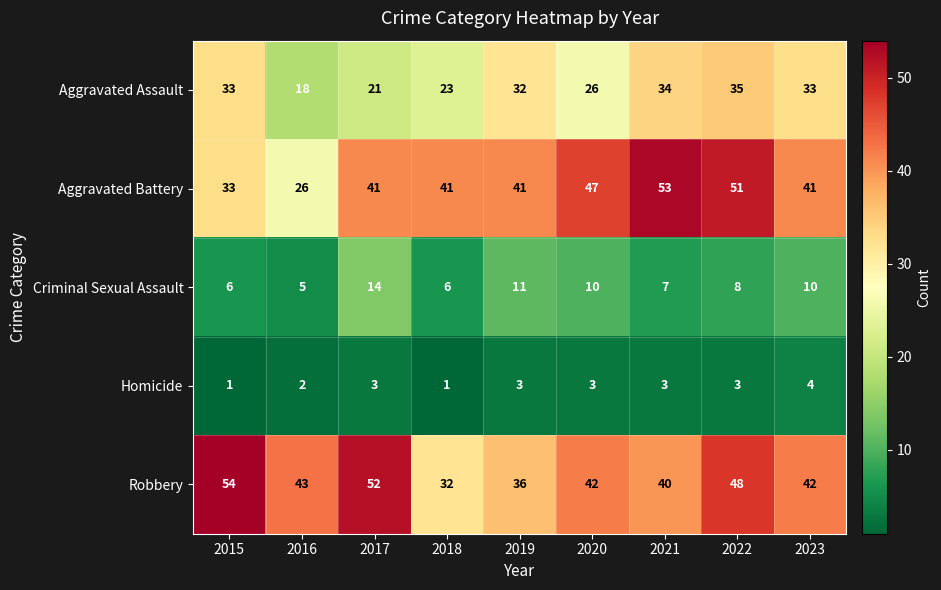

Rank the series at 2020 from highest to lowest value.

Aggravated Battery, Robbery, Aggravated Assault, Criminal Sexual Assault, Homicide